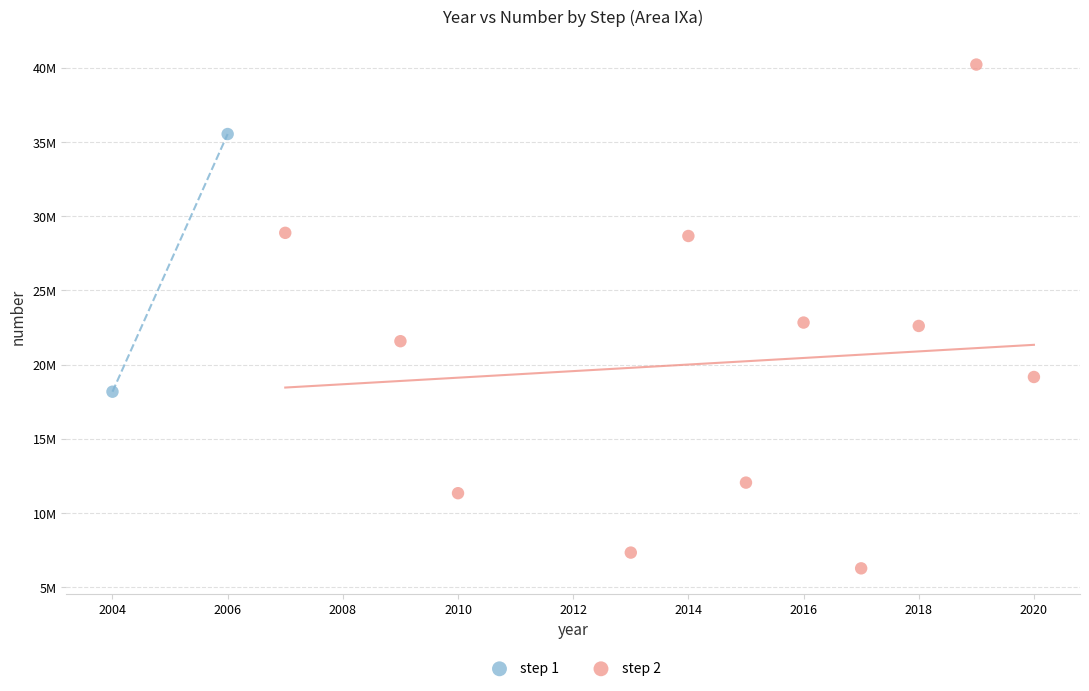

What are all the series names shown in the legend?

step 1, step 2